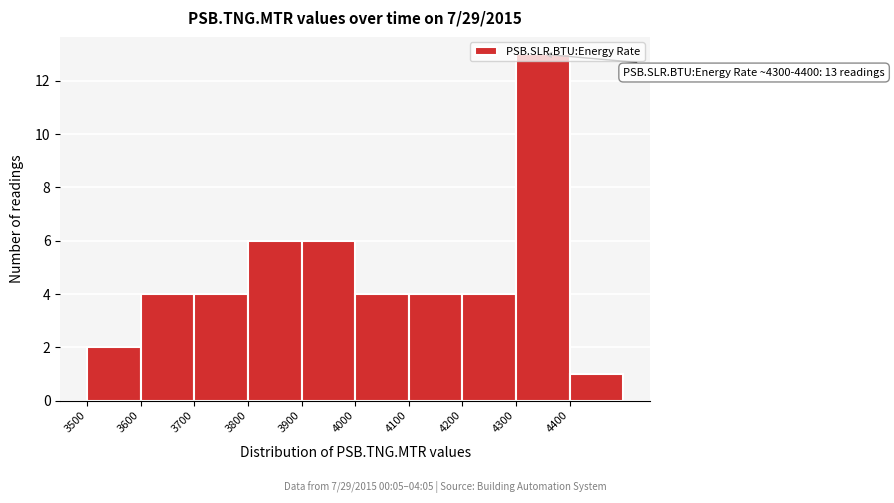

Which range on the x-axis has the tallest bar?

4300 to 4400